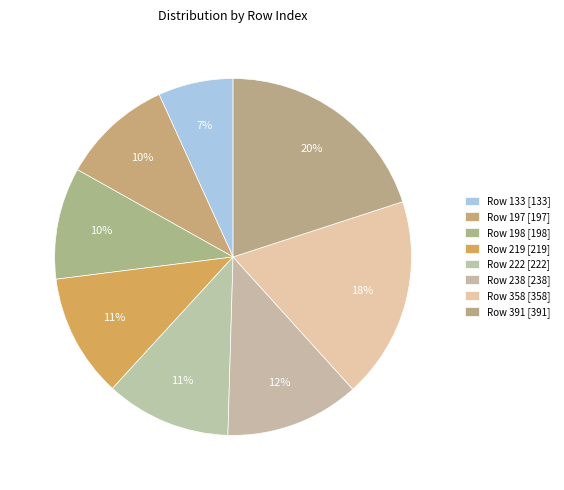

To the nearest percent, what is the average slice percentage?

12%